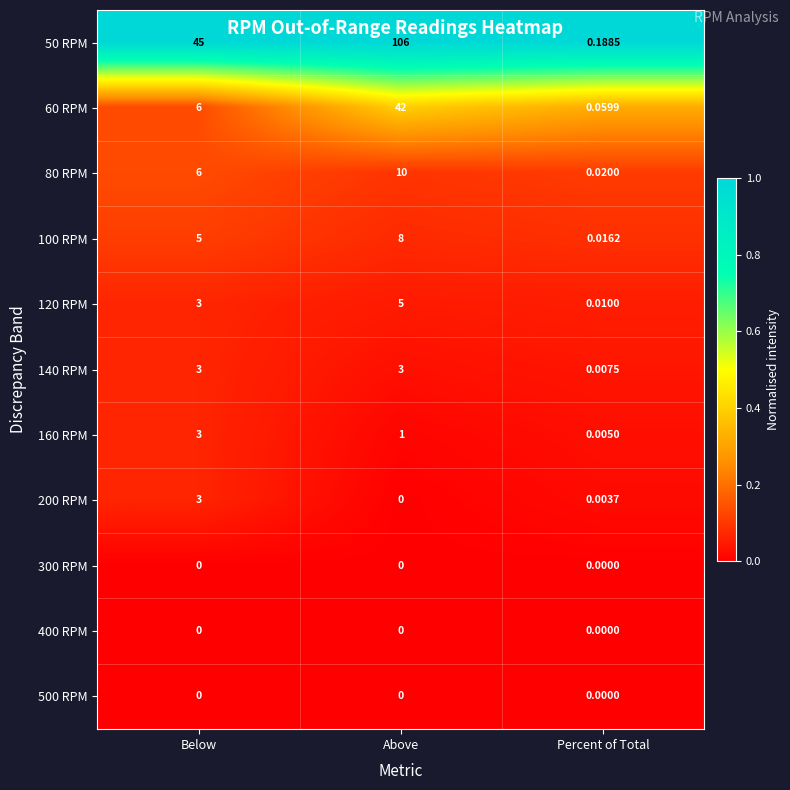

Which category has the highest value across all series?

Above